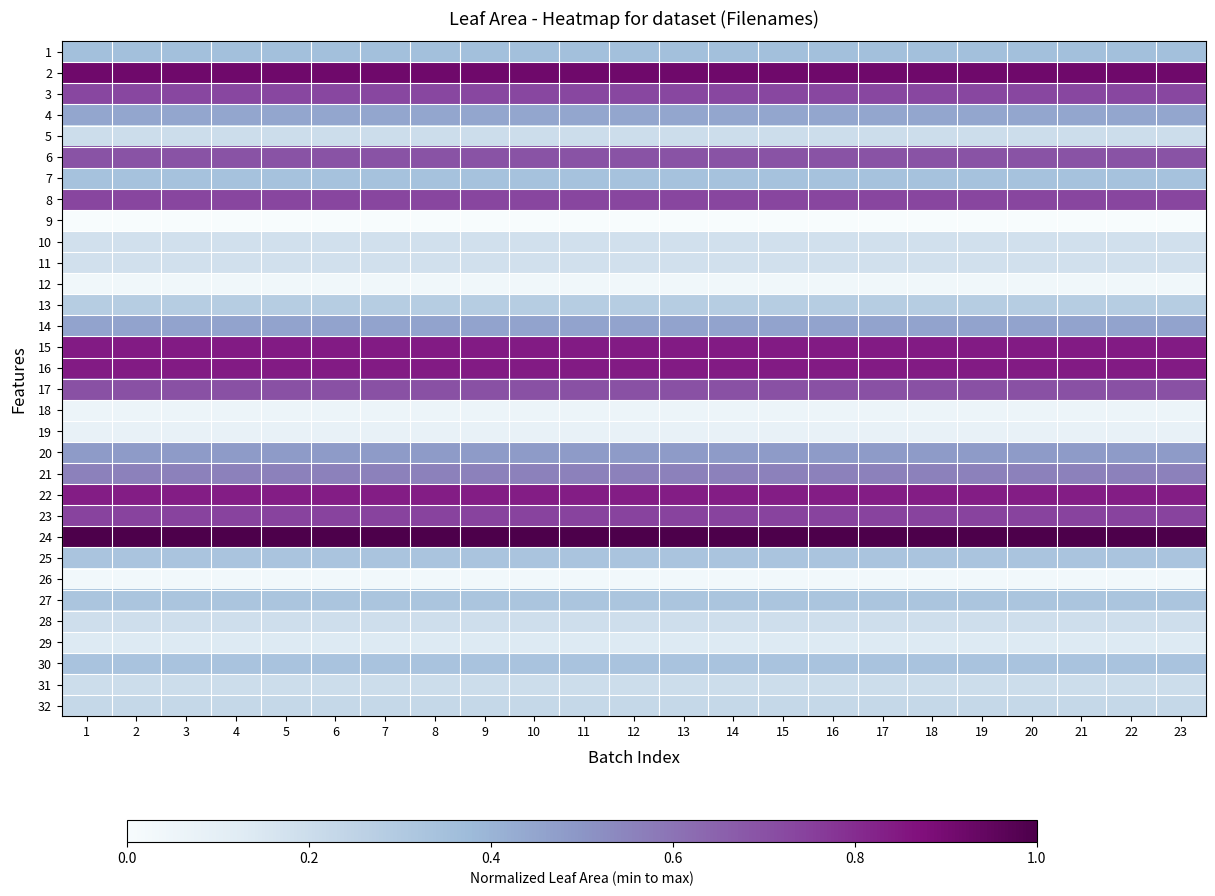

Which label corresponds to the smallest value in the chart?

1